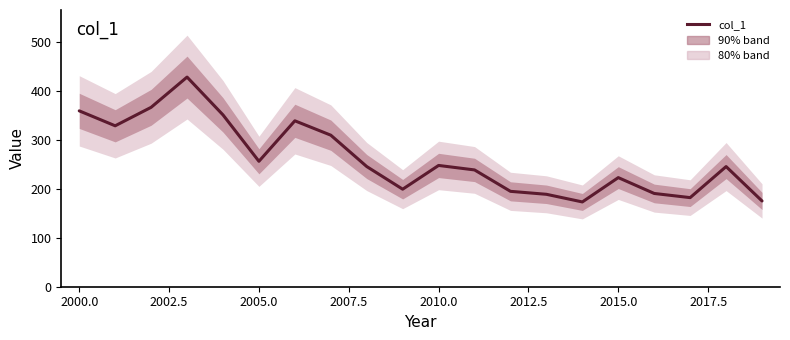

How many points are lower than both their immediate neighbors (excluding endpoints)?

5